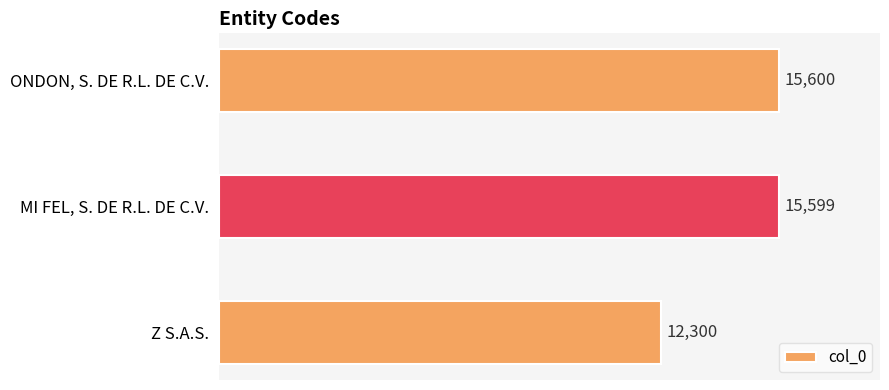

At which category does the chart reach its peak across all series?

ONDON, S. DE R.L. DE C.V.